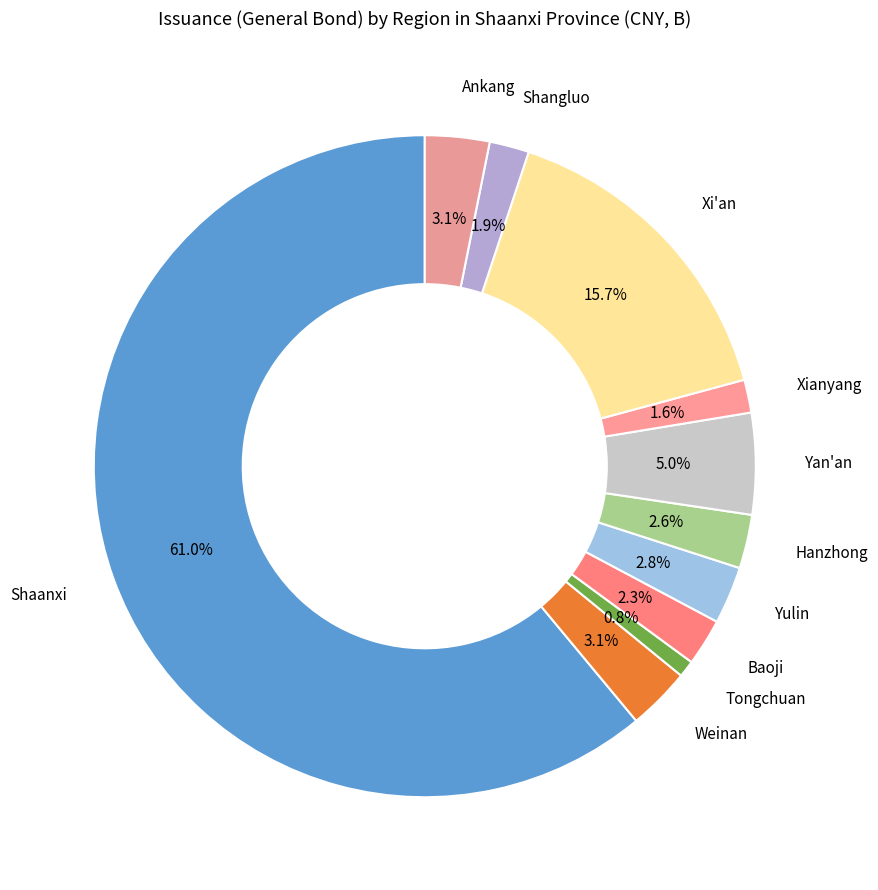

To the nearest percent, what is the combined percentage of Tongchuan and Shaanxi?

62%